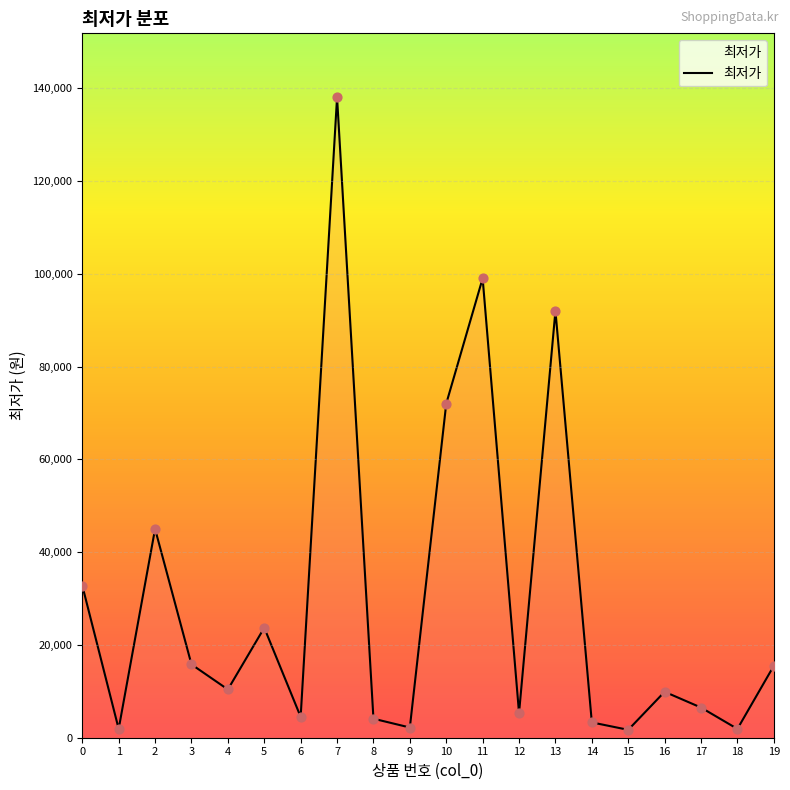

Which has a higher value, 19 or 13?

13